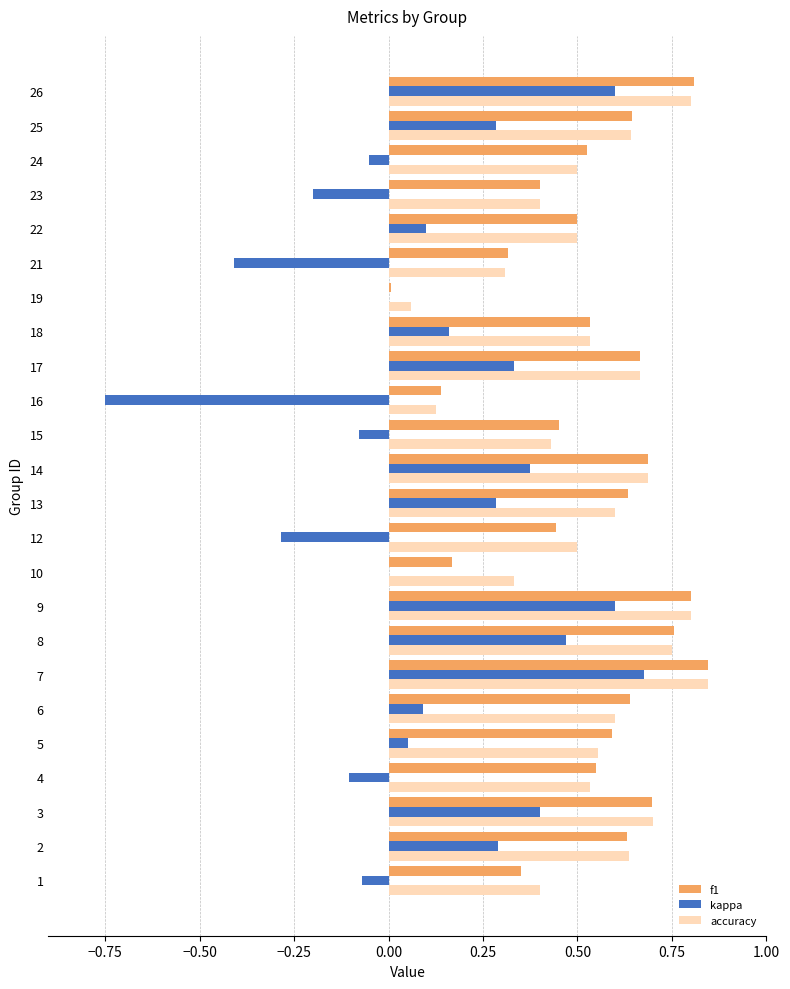

Is the value of kappa at 23 greater than the value of accuracy at 26?

No